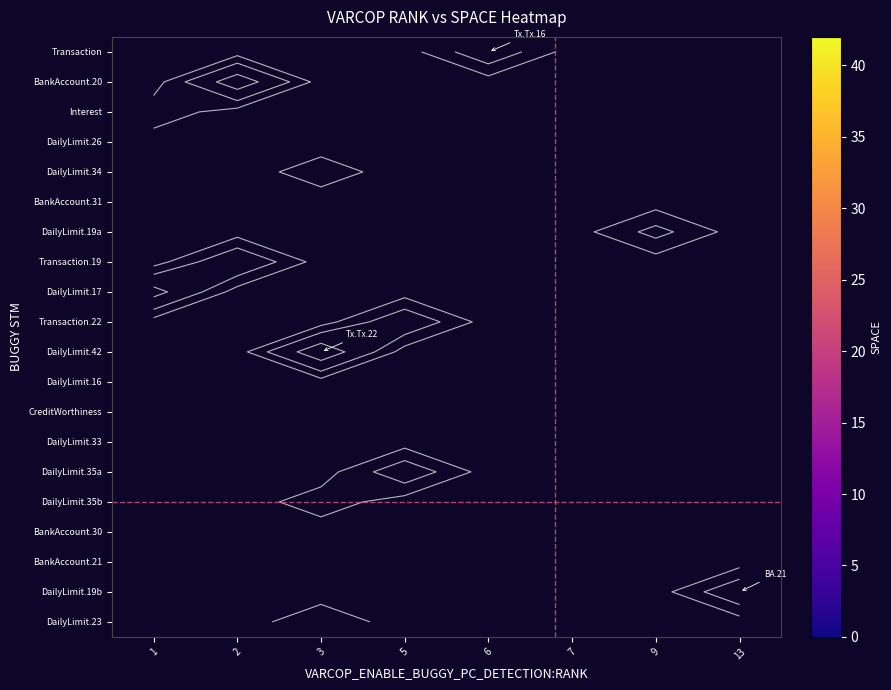

At which category does the chart reach its minimum across all series?

1